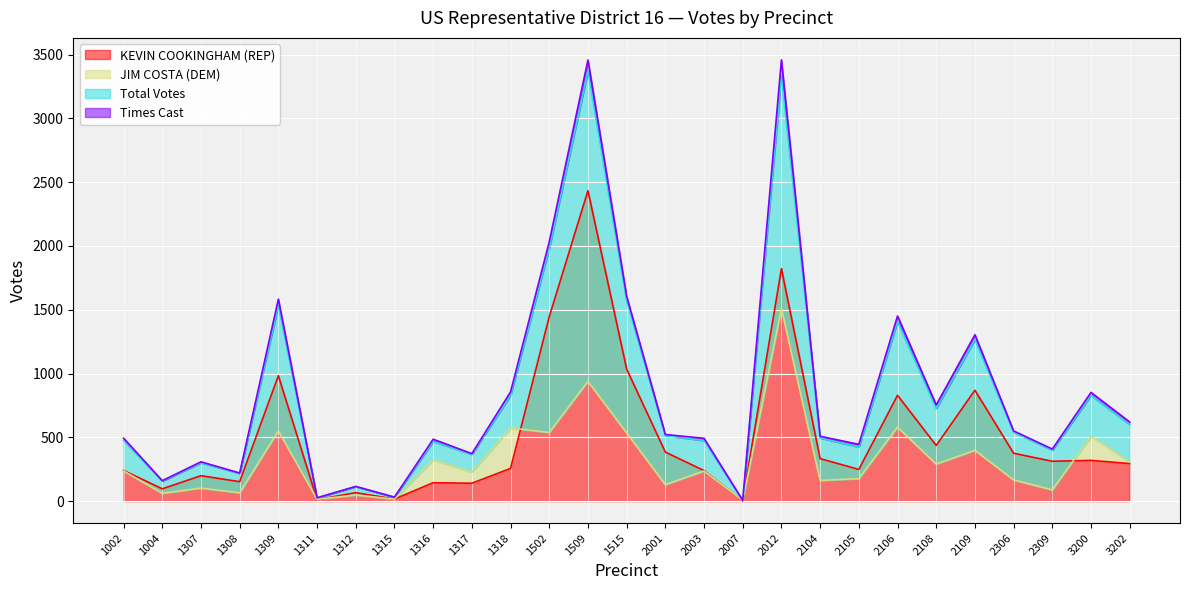

The KEVIN COOKINGHAM (REP) series shows 983 at 1309. True or false?

True